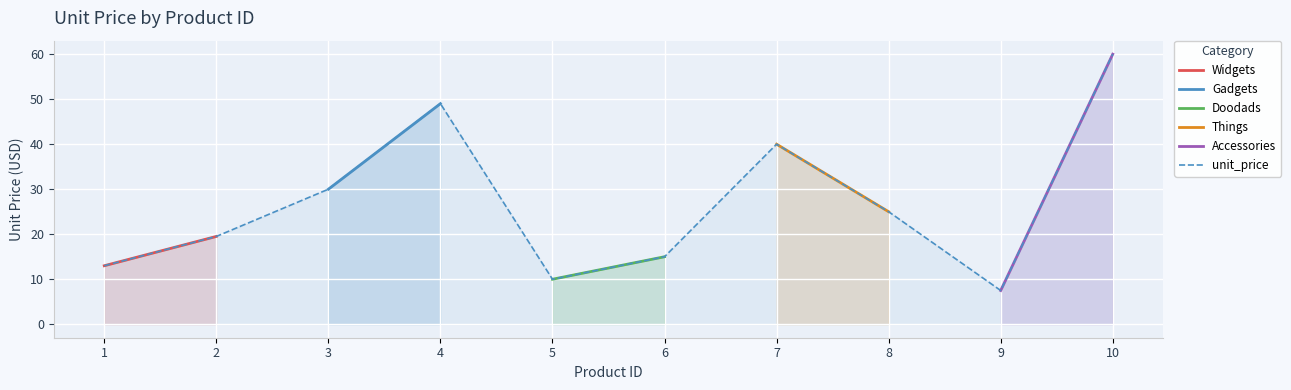

Where is unit_price nearest to the value 33?

3